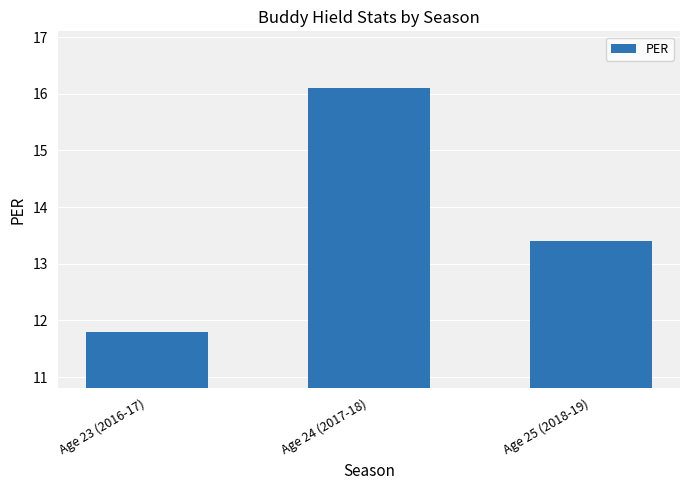

True or false: the data shows 11.8 at Age 23 (2016-17).

True